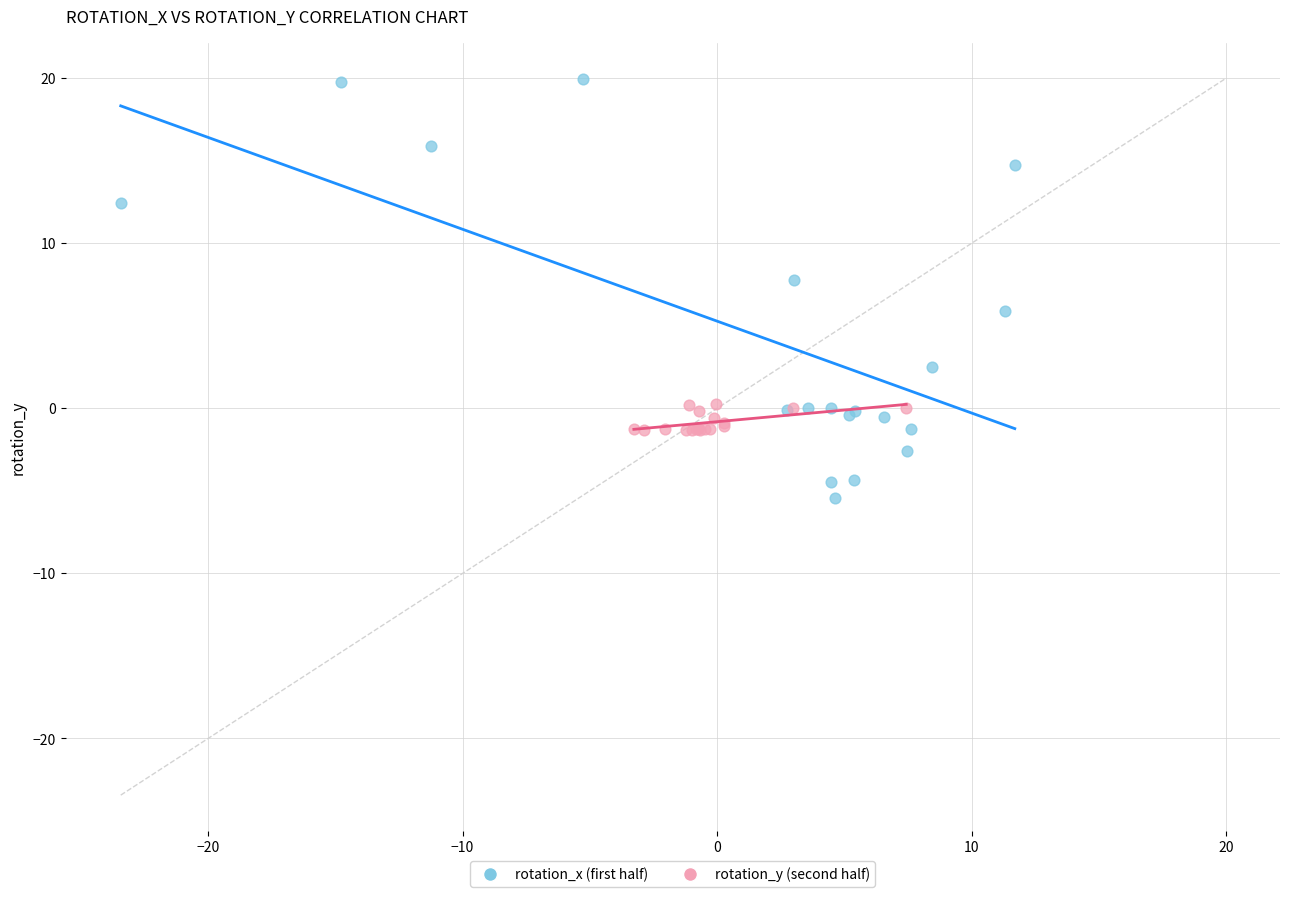

Which series reaches the minimum Y coordinate?

rotation_x (first half)